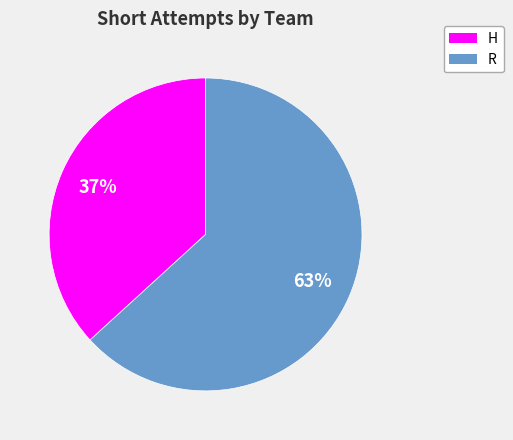

Is the sum of H and R greater than half?

Yes